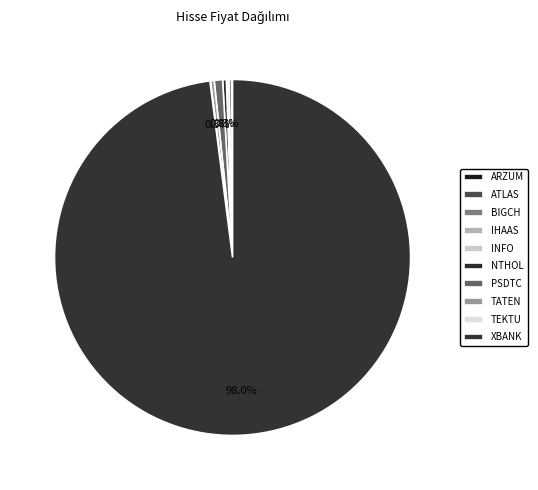

Do PSDTC and TEKTU together represent more than half of the pie?

No